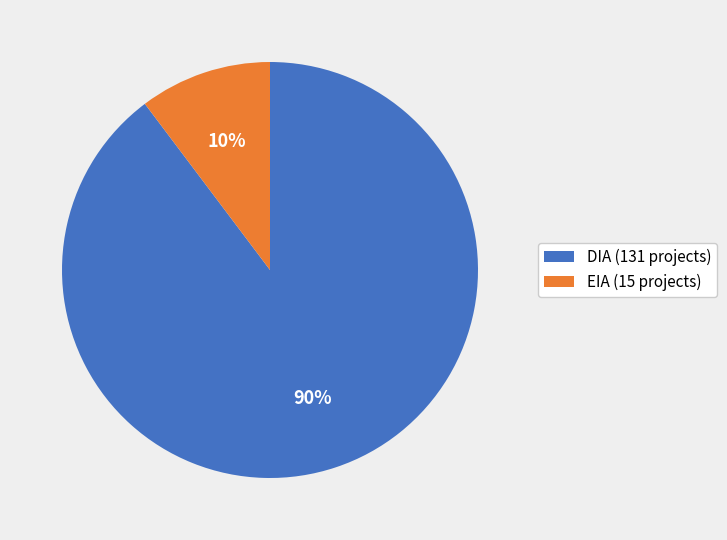

What percentage is the EIA slice, to the nearest percent?

10%